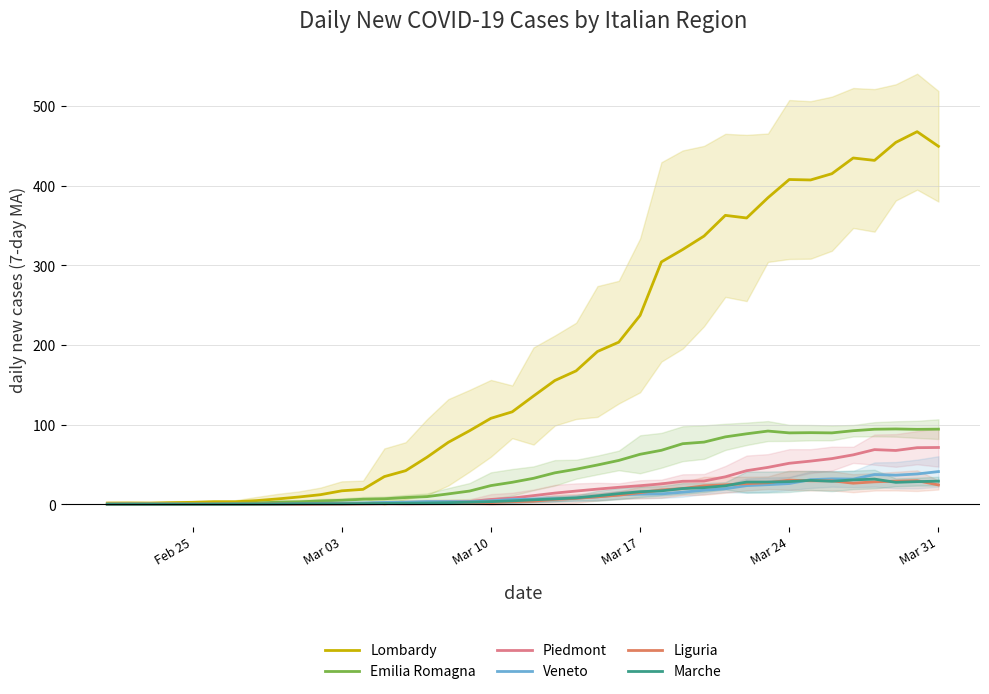

What is the minimum value for Veneto?

0.1